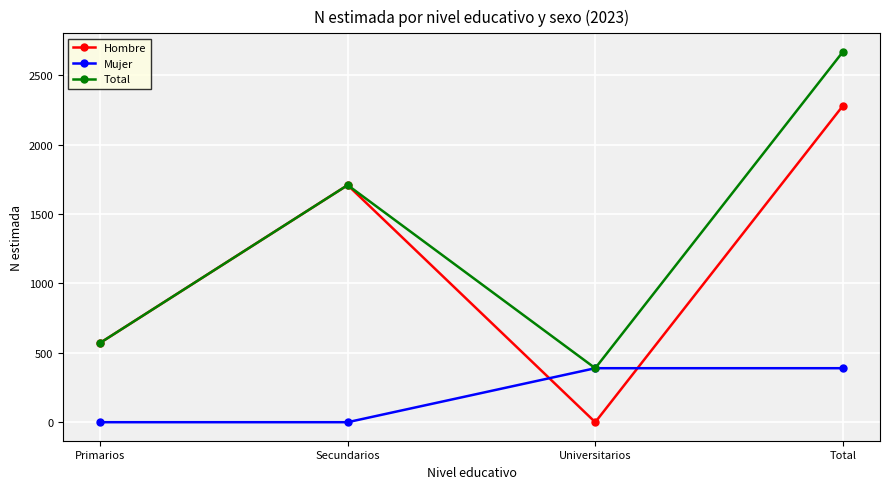

Between Secundarios and Universitarios, which series saw the biggest shift?

Hombre